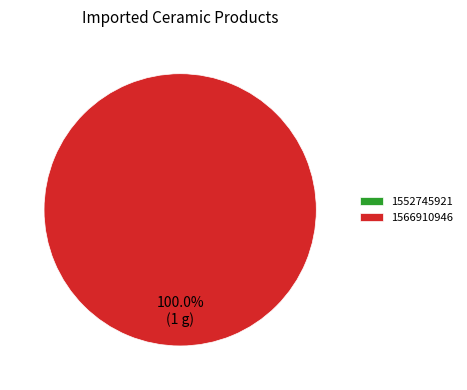

What percentage do 1552745921 and 1566910946 together represent?

100.0%